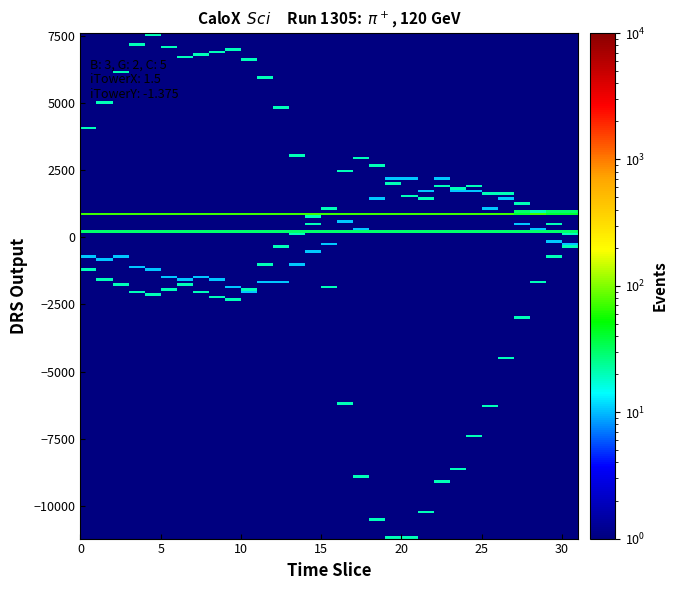

Reading left to right, extract all data points from this chart.

row_0: 236.9	237.0	237.0	237.1	237.1	237.2	237.2	237.3	237.3	237.4	237.4	237.5	237.5	237.6	237.6	237.7	237.8	237.8	237.8	237.9	237.9	238.0	238.0	238.1	238.2	238.2	238.2	238.3	238.4	238.4	238.4
row_1: -1241.0	-1581.0	-1729.0	-2055.0	-2171.0	-1909.0	-1757.0	-2011.0	-2234.0	-2307.0	-1966.0	-993.0	-319.0	91.0	523.0	1106.0	2487.0	2989.0	2665.0	2053.0	1577.0	1453.0	1871.0	1864.0	1941.0	1659.0	1595.0	1221.0	973.0	499.0	140.0
row_2: -727.0	-781.0	-744.0	-1082.0	-1183.0	-1486.0	-1571.0	-1512.0	-1552.0	-1834.0	-2087.0	-1678.0	-1670.0	-1023.0	-574.0	-232.0	593.0	304.0	1429.0	2221.0	2236.0	1736.0	2194.0	1695.0	1740.0	1043.0	1463.0	456.0	268.0	-196.0	-241.0
row_3: 4091.0	5014.0	6177.0	7222.0	7609.0	7105.0	6707.0	6778.0	6898.0	6979.0	6658.0	5955.0	4828.0	3057.0	763.0	-1873.0	-6163.0	-8929.0	-10493.0	-11166.0	-11224.0	-10281.0	-9117.0	-8622.0	-7442.0	-6257.0	-4490.0	-2985.0	-1701.0	-744.0	-343.0
row_4: 914.0	912.0	900.0	889.0	879.0	885.0	887.0	883.0	888.0	890.0	887.0	886.0	888.0	888.0	890.0	893.0	899.0	916.0	912.0	904.0	910.0	905.0	907.0	909.0	922.0	913.0	921.0	925.0	922.0	924.0	926.0
row_5: 884.0	885.0	891.0	890.0	886.0	890.0	887.0	879.0	885.0	887.0	877.0	887.0	882.0	884.0	883.0	886.0	884.0	881.0	884.0	886.0	882.0	888.0	887.0	878.0	883.0	878.0	879.0	883.0	885.0	886.0	889.0